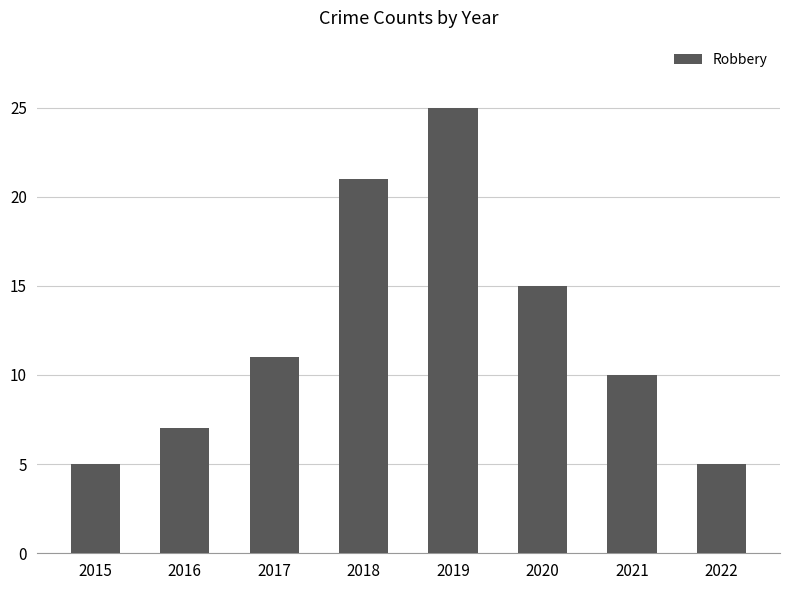

How many data points are less than 11?

4